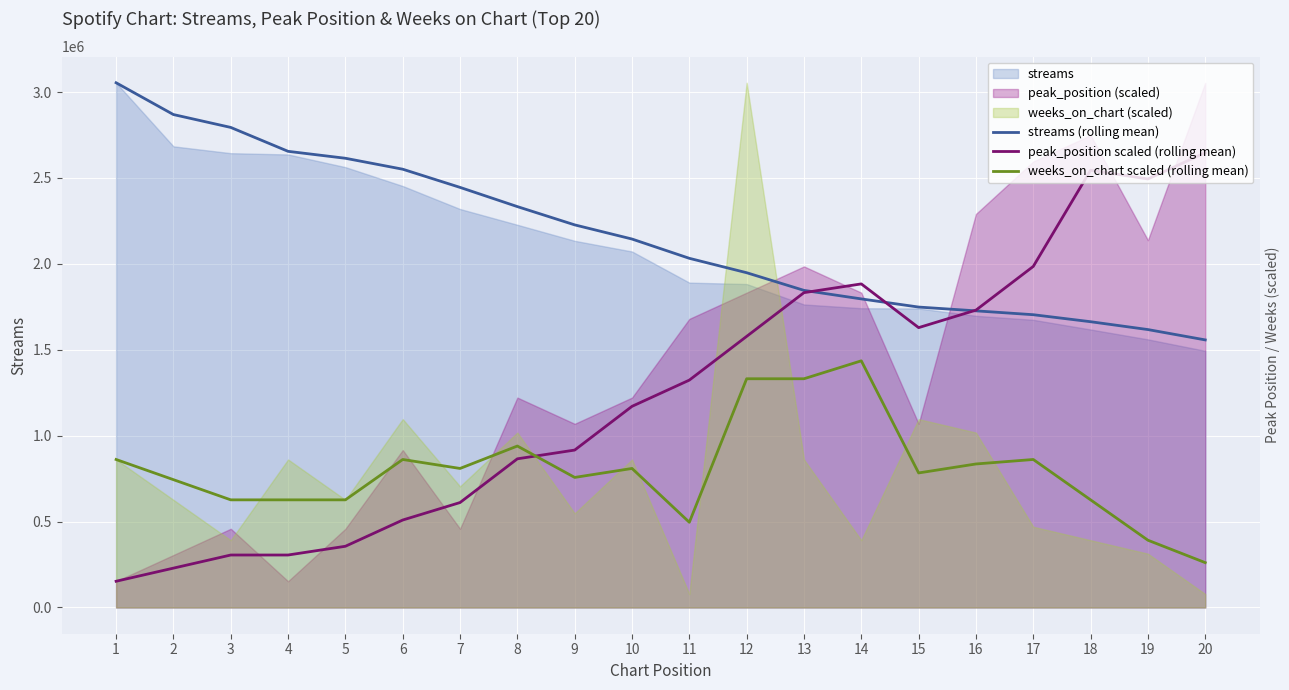

True or false: weeks_on_chart scaled (rolling mean) has a value of 626488.0 at 18.

True